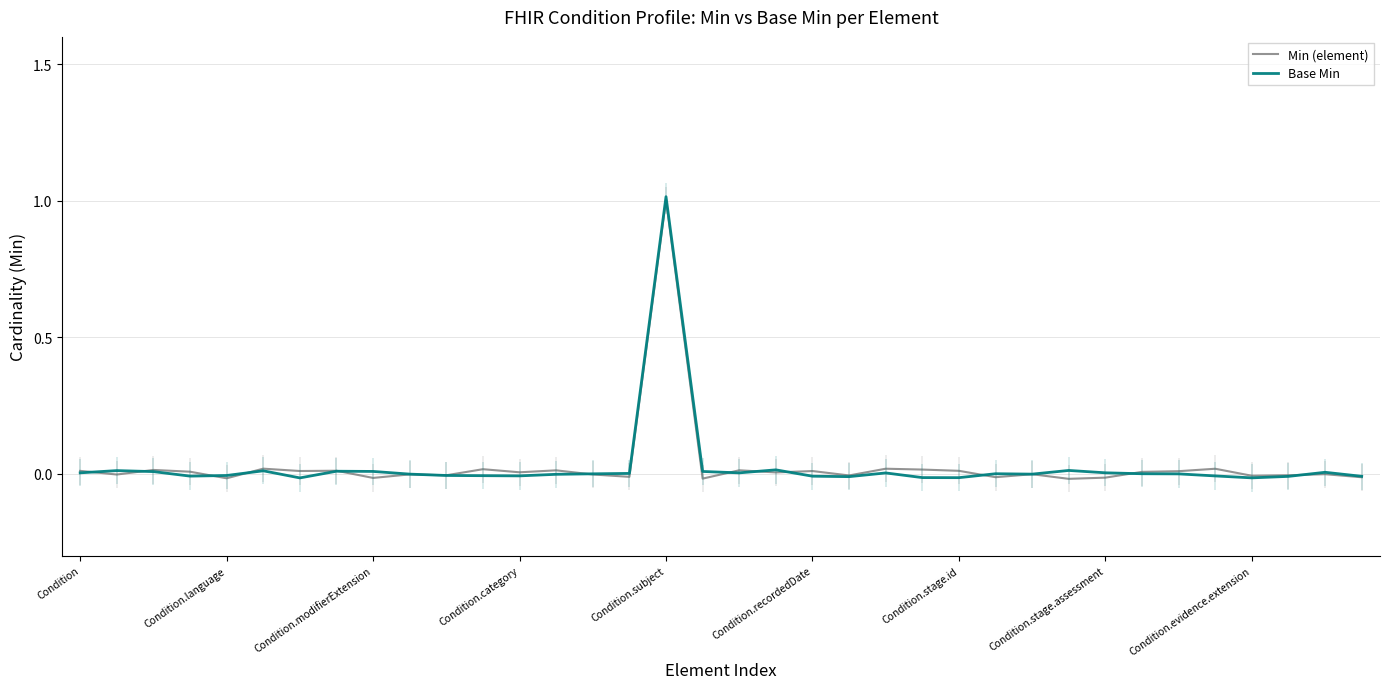

How many intersections are there between Min (element) and Base Min?

13